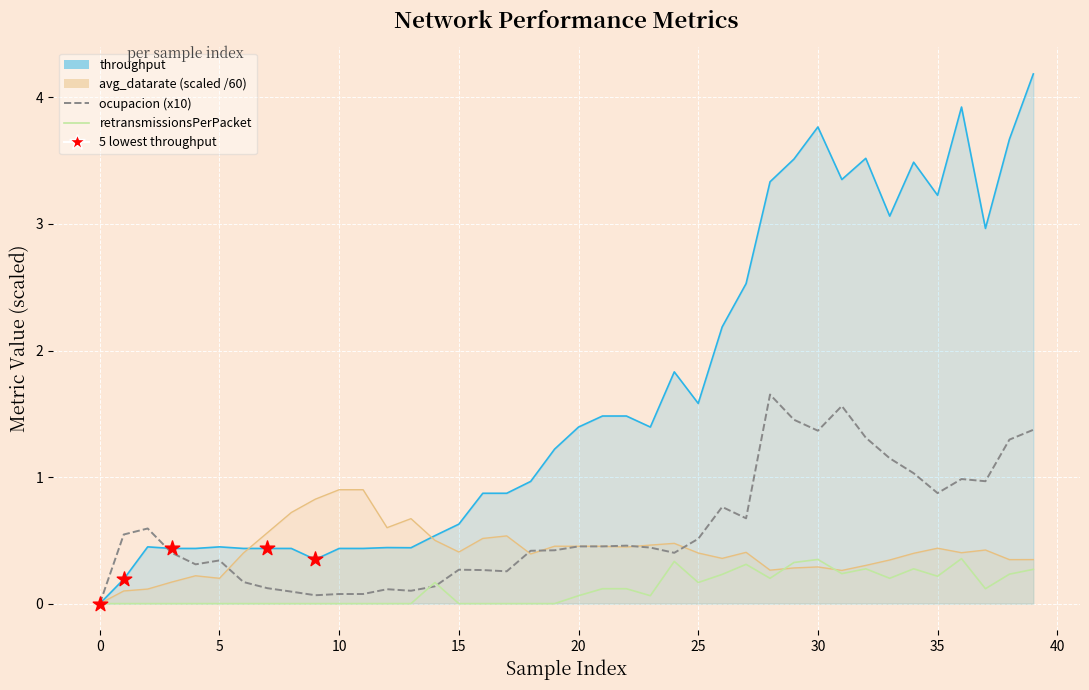

Which series has the largest total across all categories?

throughput